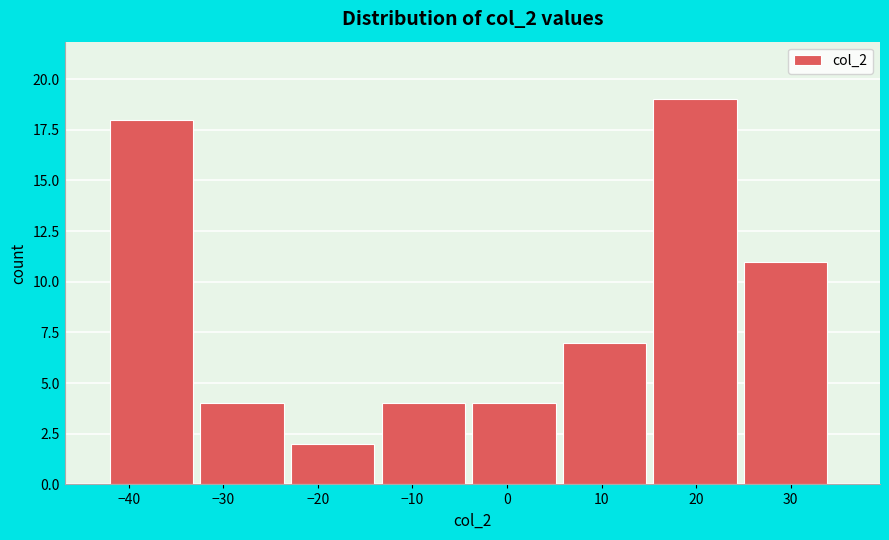

Reading left to right, list every bar in this chart as the range it spans on the x-axis followed by its height. Neither the bar edges nor the heights are printed on the chart, so give them approximately, as read against the axes.

-42 to -32: 18
-32 to -23: 4
-23 to -13: 2
-13 to -4: 4
-4 to 6: 4
6 to 15: 7
15 to 25: 19
25 to 35: 11